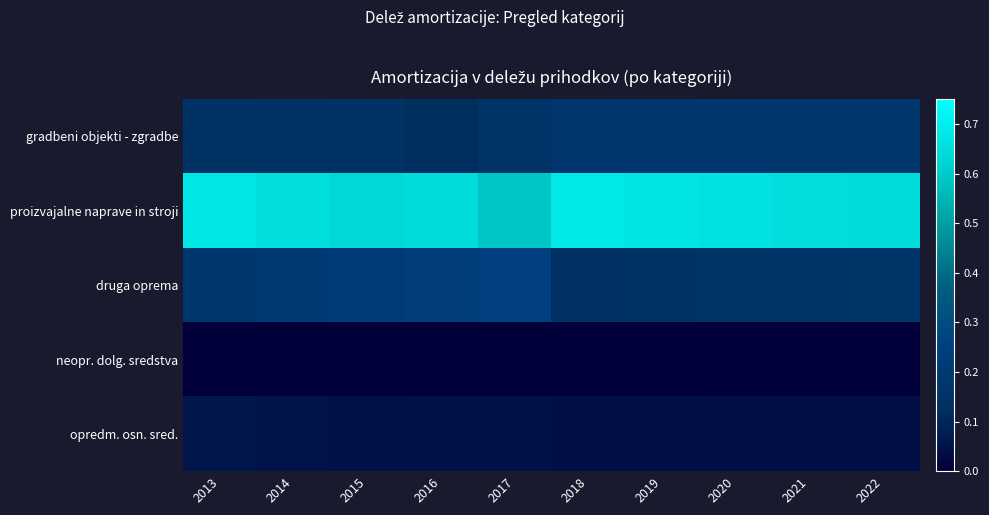

What is the total value across all series at 2020?

1.0